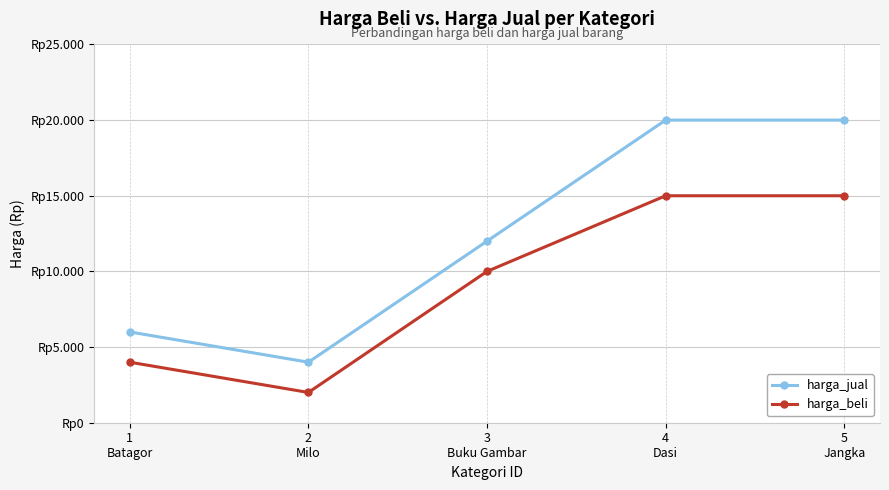

What is the minimum value for harga_jual?

4000